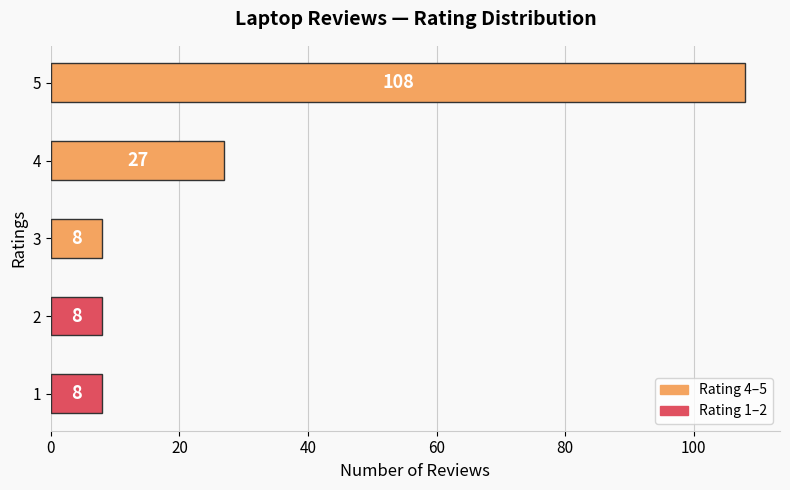

Reading bottom to top, transcribe all the data shown in this chart.

8	8	8	27	108